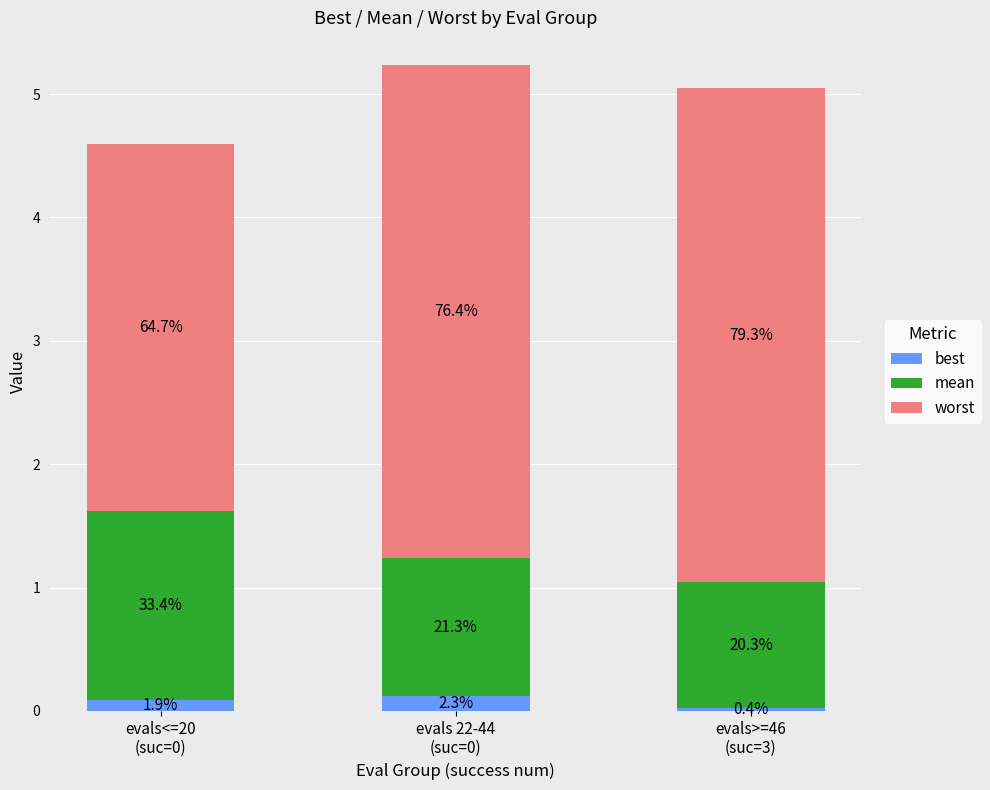

At which label does worst first exceed 3?

evals 22-44
(suc=0)